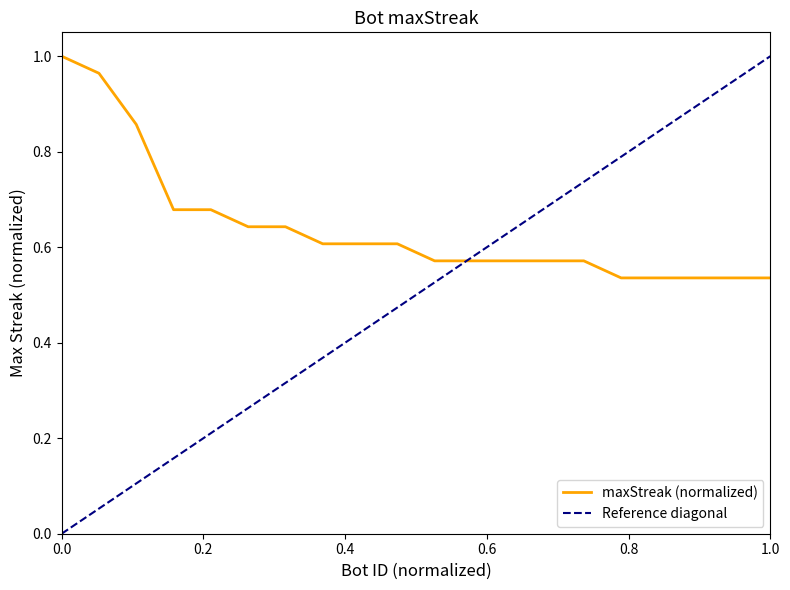

What is the change in value from 24 to 37?

-0.3